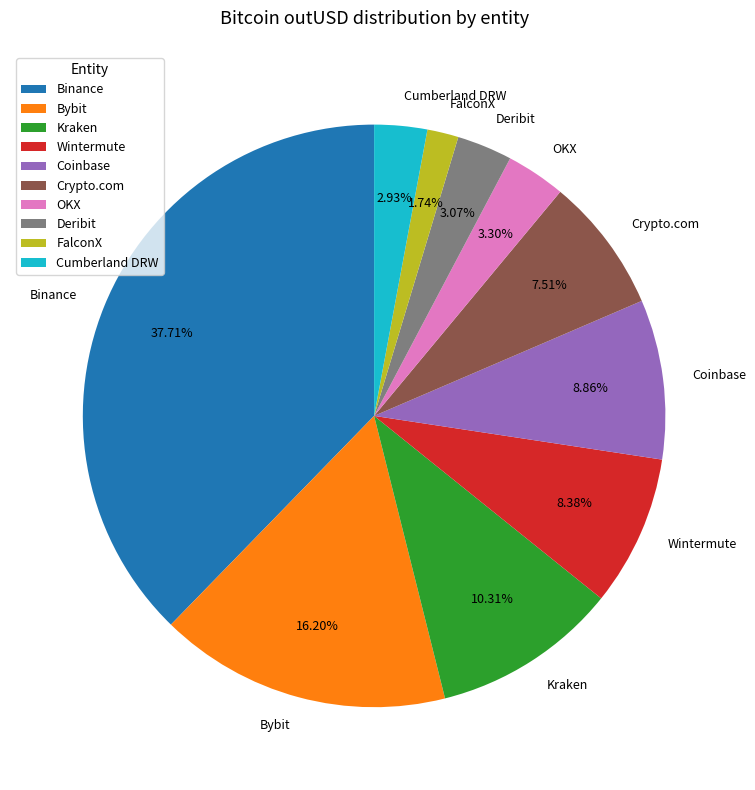

Is there a majority slice in this chart?

No